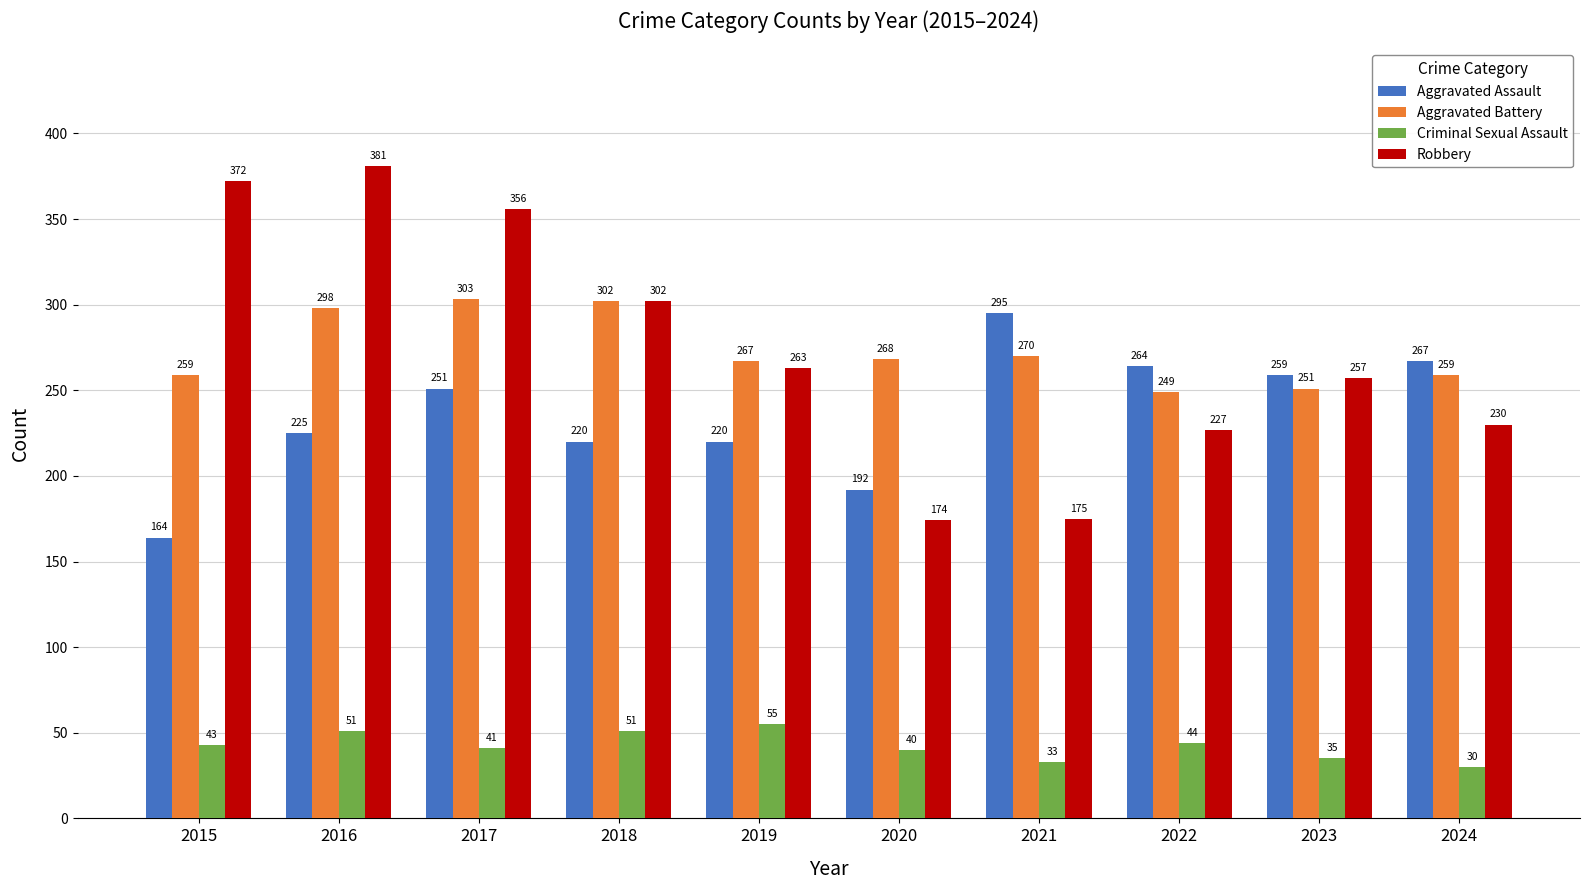

Is it true that Aggravated Battery equals 368 at 2023?

False